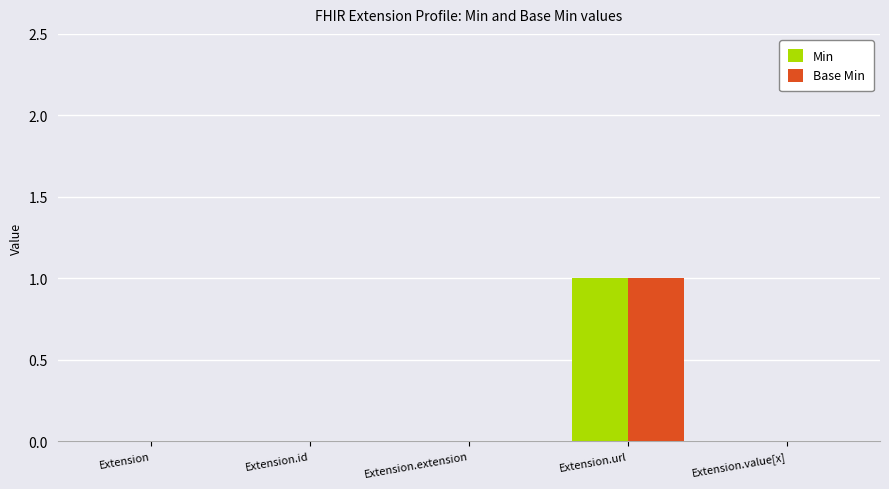

Reading left to right, what are all the values shown in this chart?

Min: Extension=0	Extension.id=0	Extension.extension=0	Extension.url=1	Extension.value[x]=0
Base Min: Extension=0	Extension.id=0	Extension.extension=0	Extension.url=1	Extension.value[x]=0